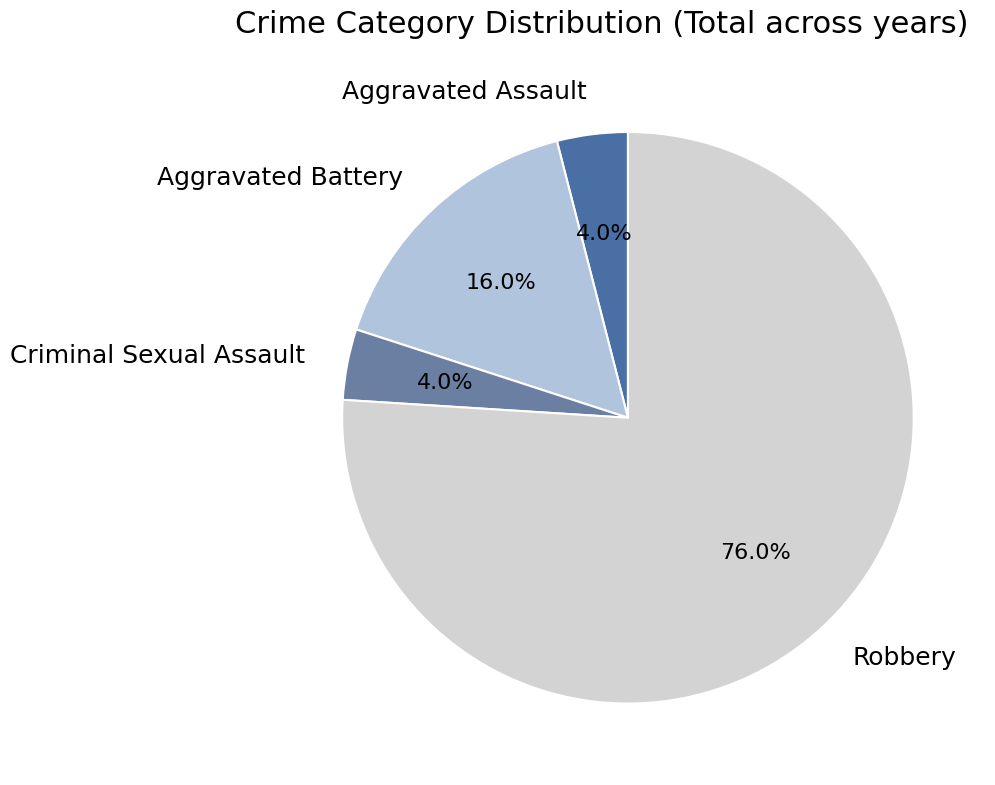

What percentage is NOT represented by Aggravated Battery?

84.0%